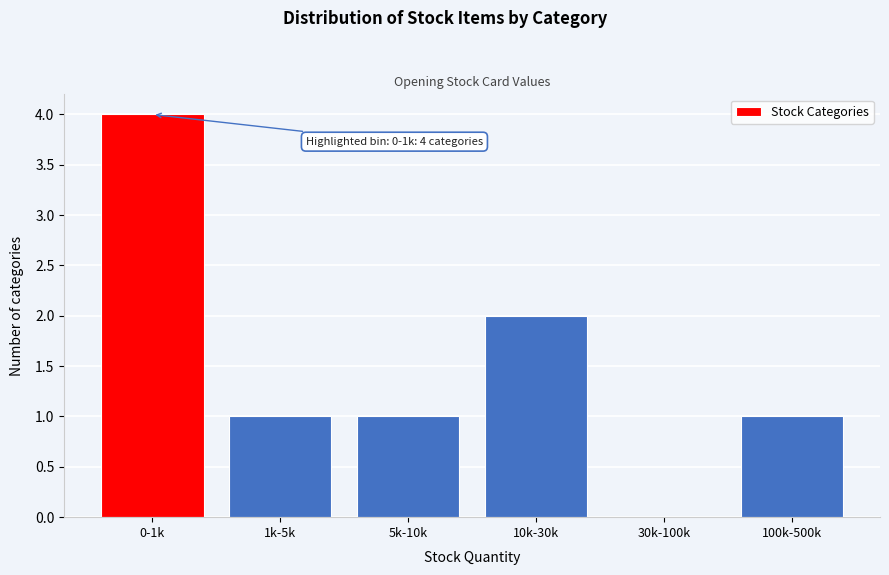

Reading left to right, transcribe all the data shown in this chart.

0-1k=4	1k-5k=1	5k-10k=1	10k-30k=2	30k-100k=0	100k-500k=1